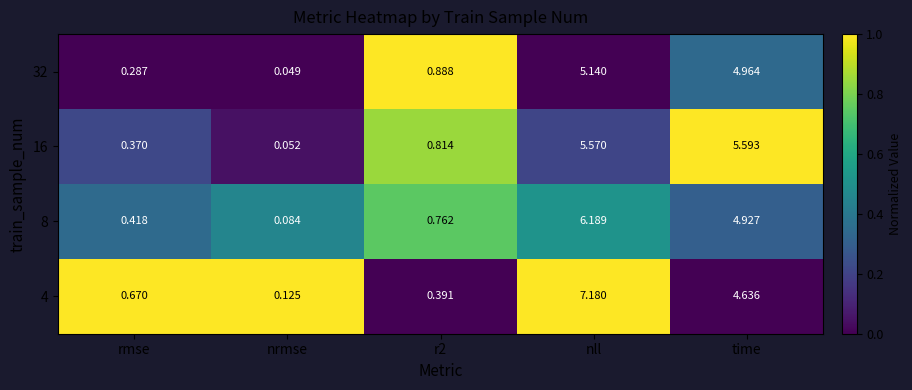

How many series are shown in this chart?

4